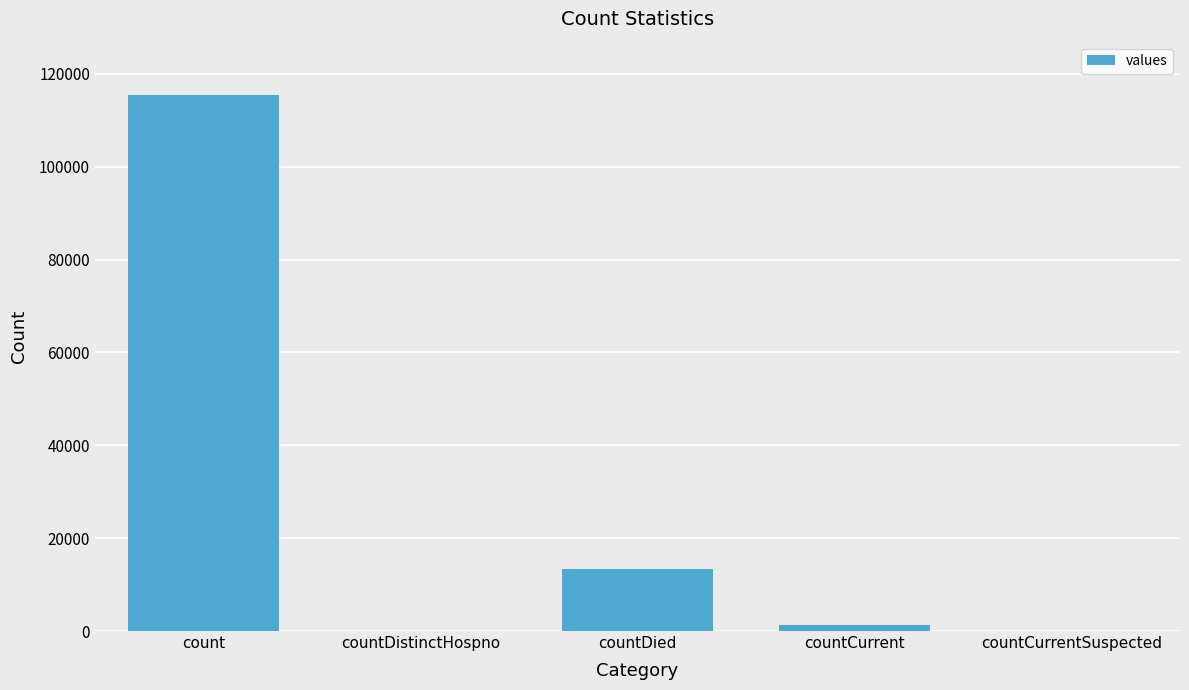

The chart shows a value of 76768 at countDistinctHospno. True or false?

False